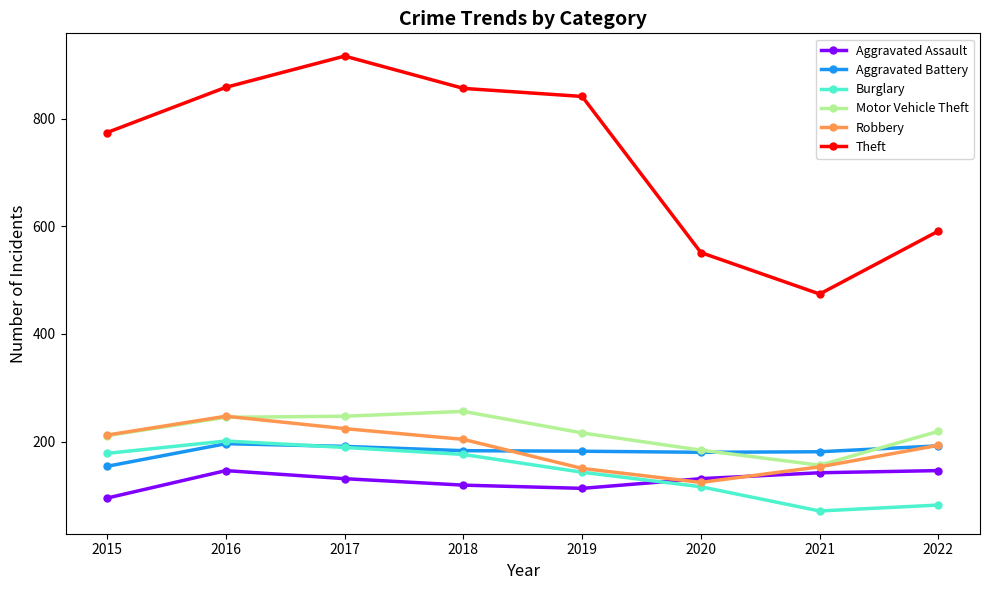

The Robbery series shows 247 at 2016. True or false?

True